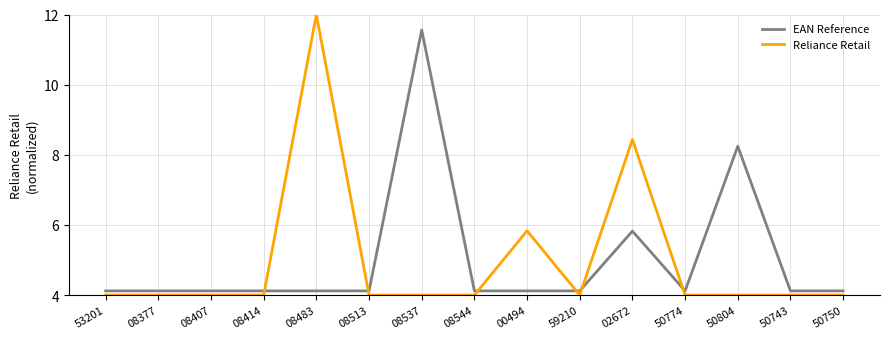

Reading left to right, transcribe all the data shown in this chart.

EAN Reference: 4.1	4.1	4.1	4.1	4.1	4.1	11.6	4.1	4.1	4.1	5.8	4.1	8.2	4.1	4.1
Reliance Retail: 4.0	4.0	4.0	4.0	12.0	4.0	4.0	4.0	5.8	4.0	8.4	4.0	4.0	4.0	4.0